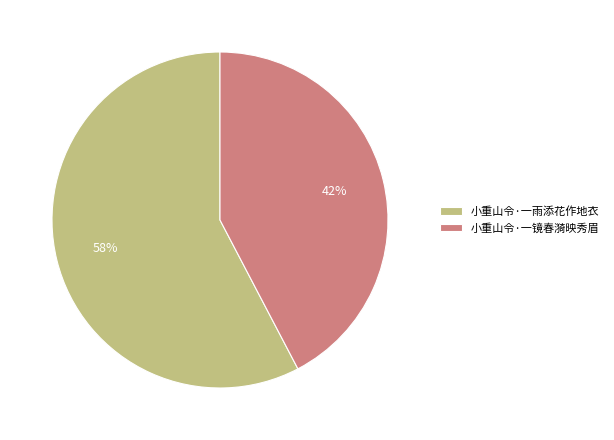

To the nearest percent, what percentage of the pie is 小重山令·一雨添花作地衣?

58%